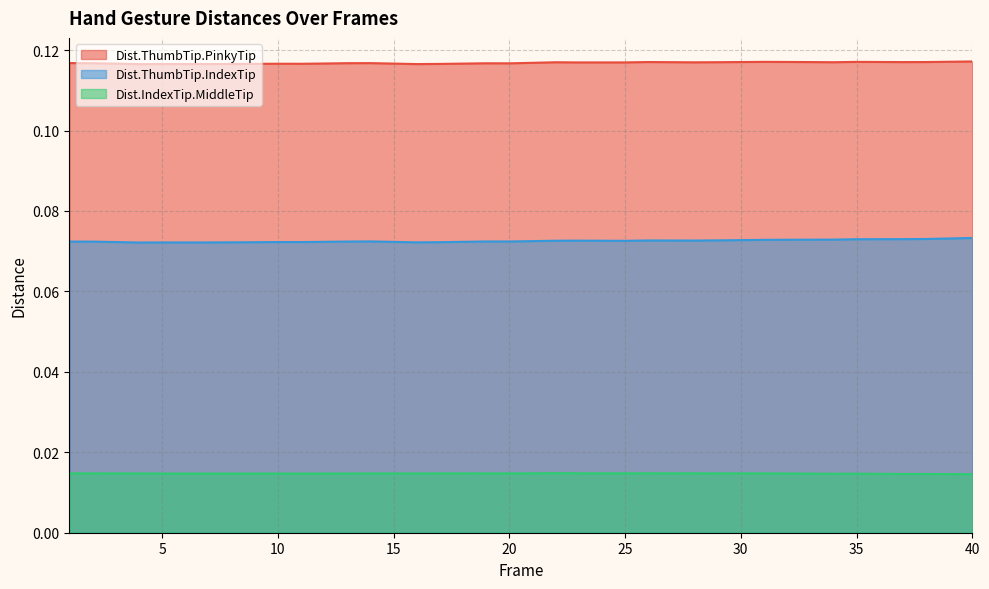

What are all the series names shown in the legend?

Dist.ThumbTip.PinkyTip, Dist.ThumbTip.IndexTip, Dist.IndexTip.MiddleTip